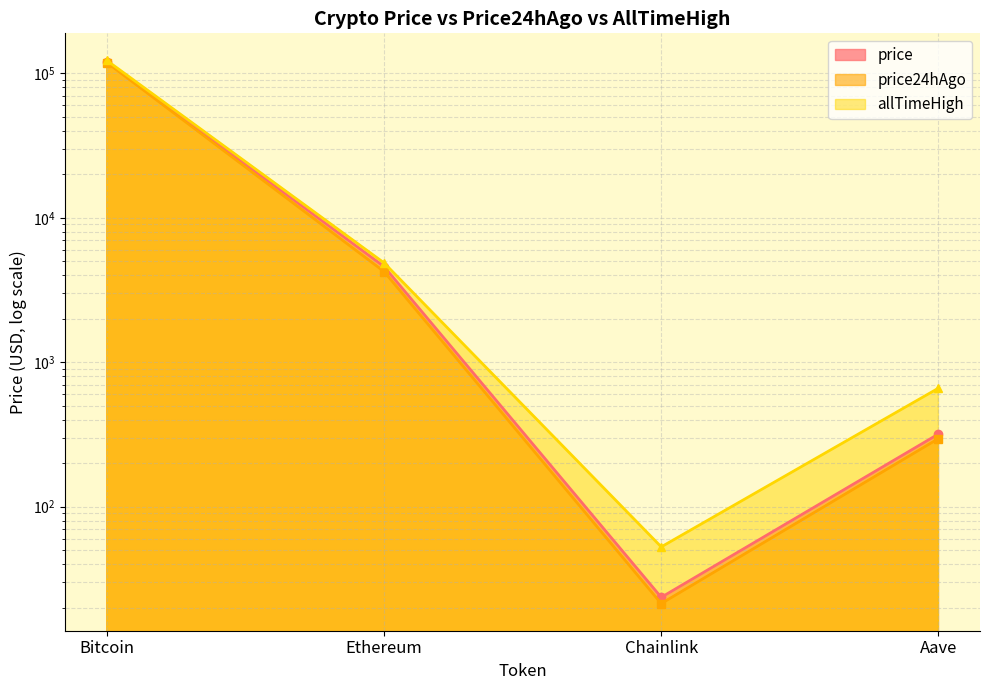

True or false: allTimeHigh and price cross at least once.

False